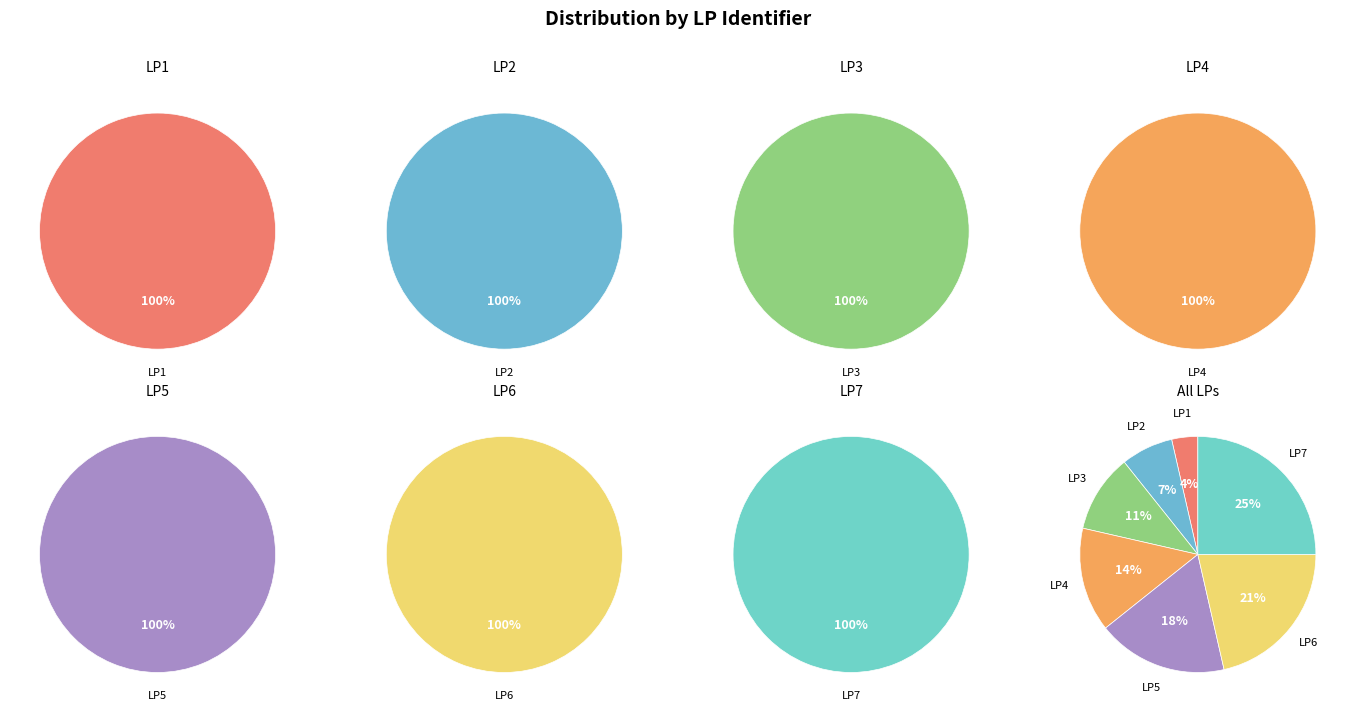

The LP4 slice represents 21% of the pie. True or false?

False